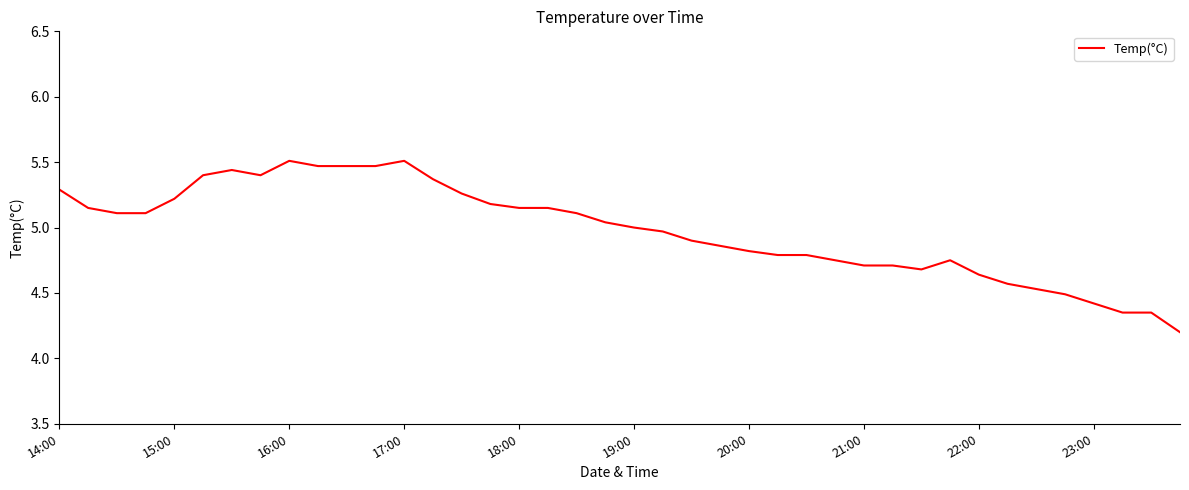

What is the sum of all values?

199.1